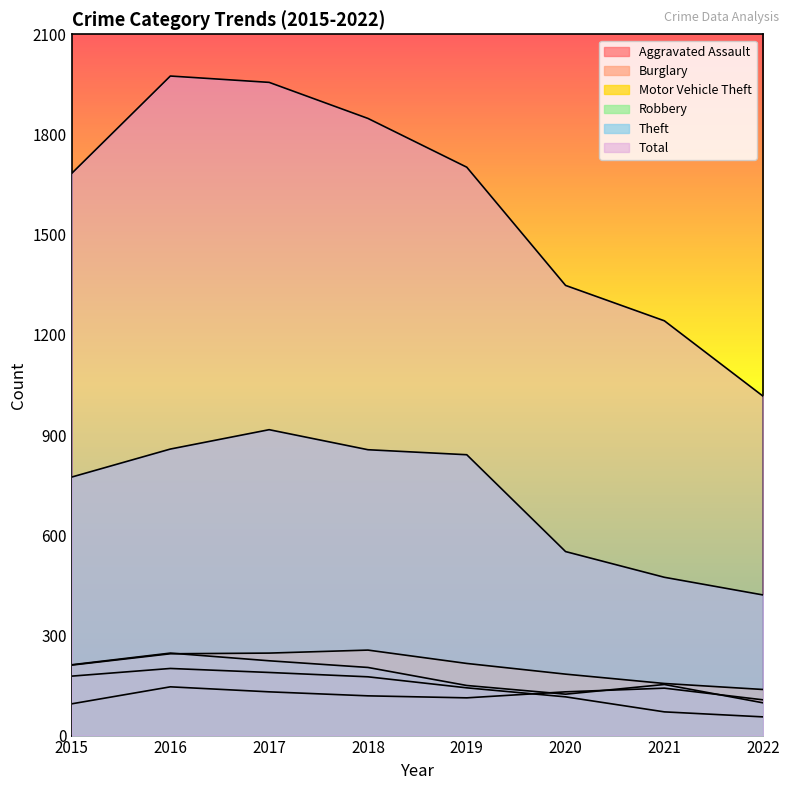

How many lines are shown in the chart?

6